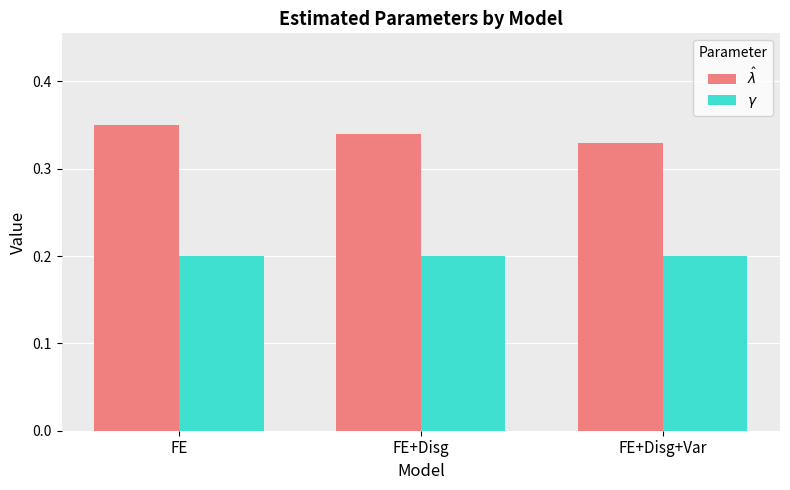

What is the total value across all series at FE?

0.6